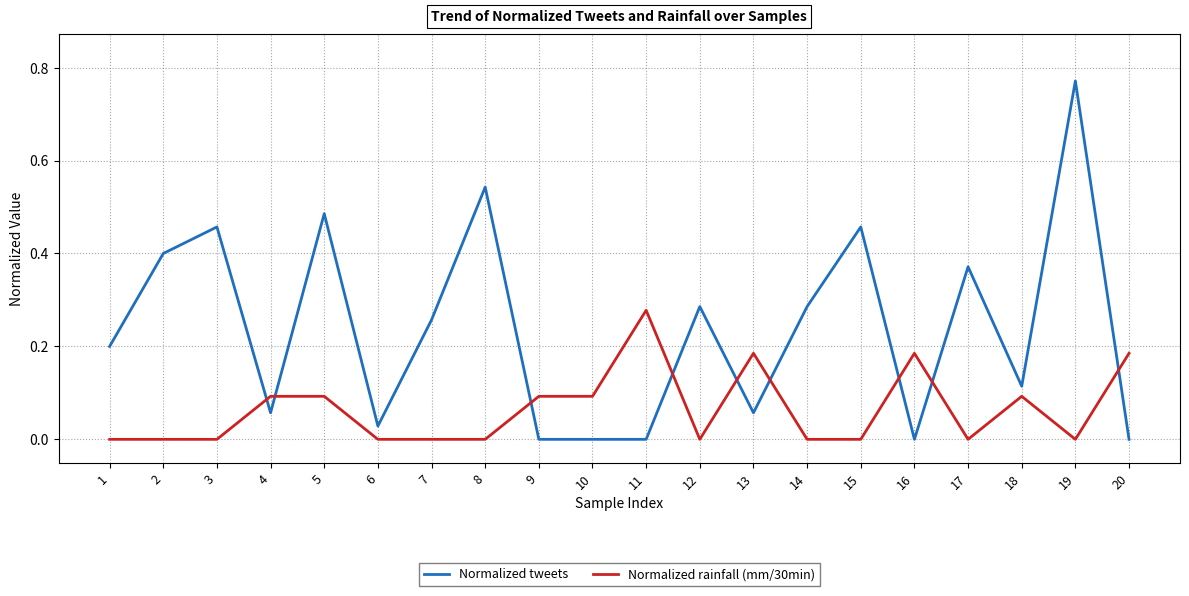

True or false: Normalized tweets and Normalized rainfall (mm/30min) intersect in this chart.

True